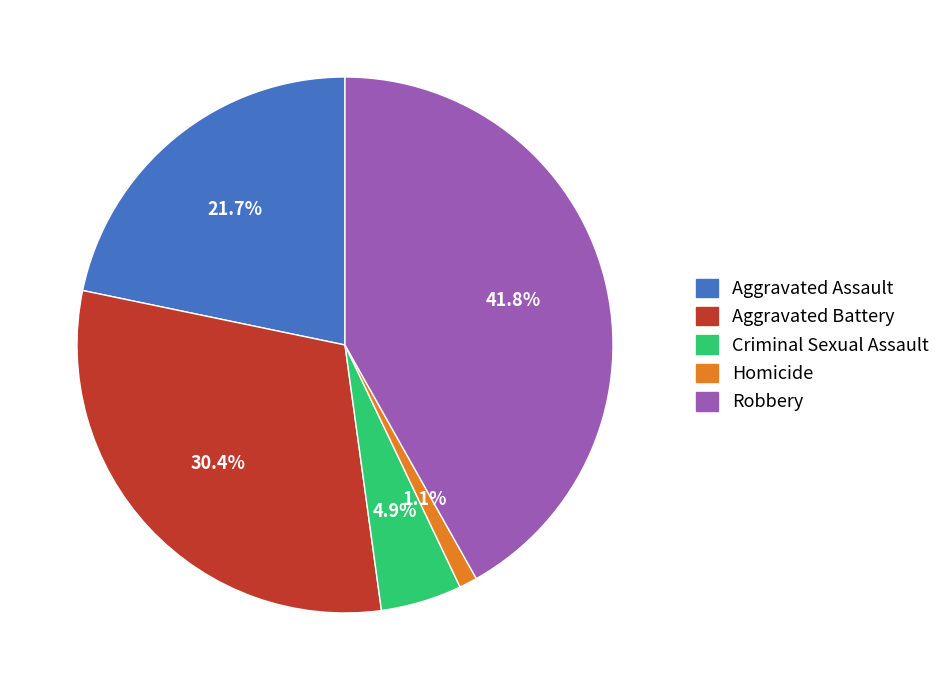

Approximately how many times larger is the value at Aggravated Battery compared to Robbery?

0.7